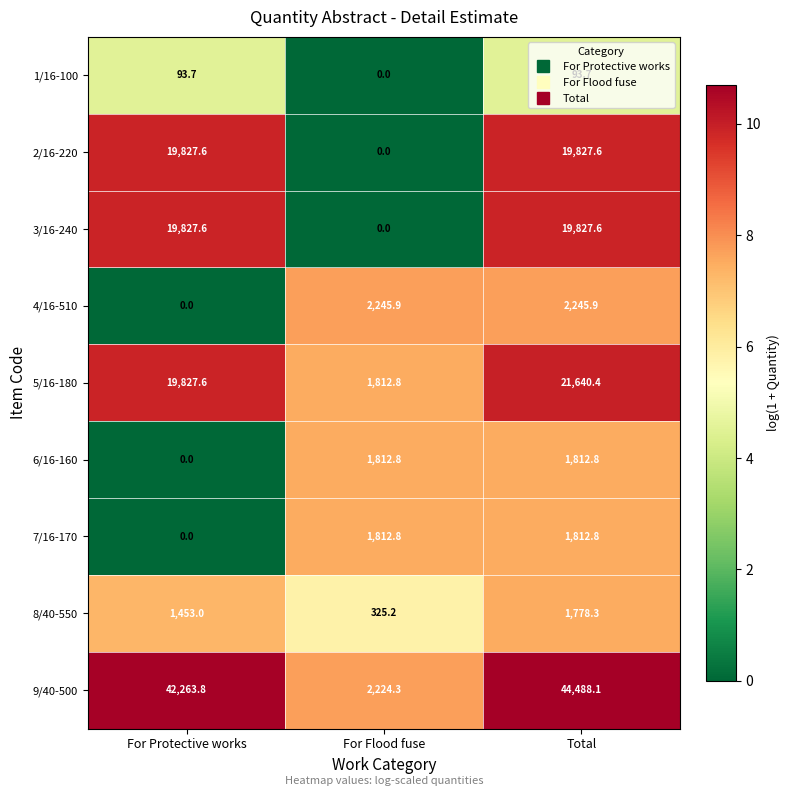

At which label does 7/16-170 reach its minimum?

For Protective works